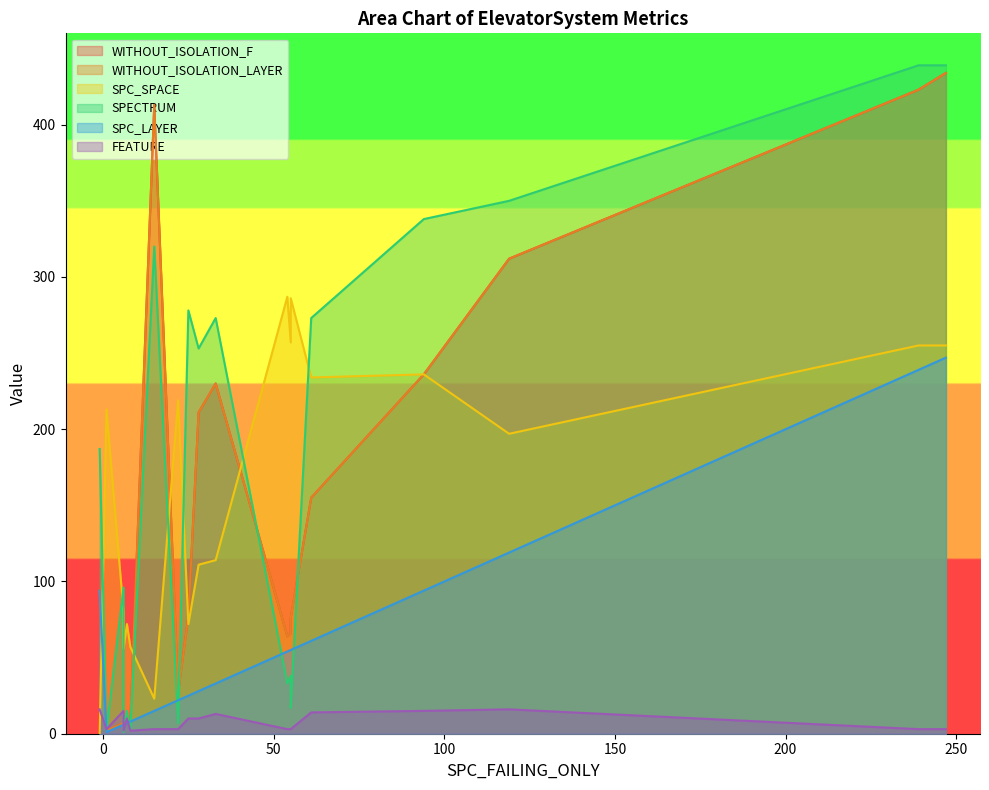

What is the sum of the SPC_LAYER values at 33 and -1?

127